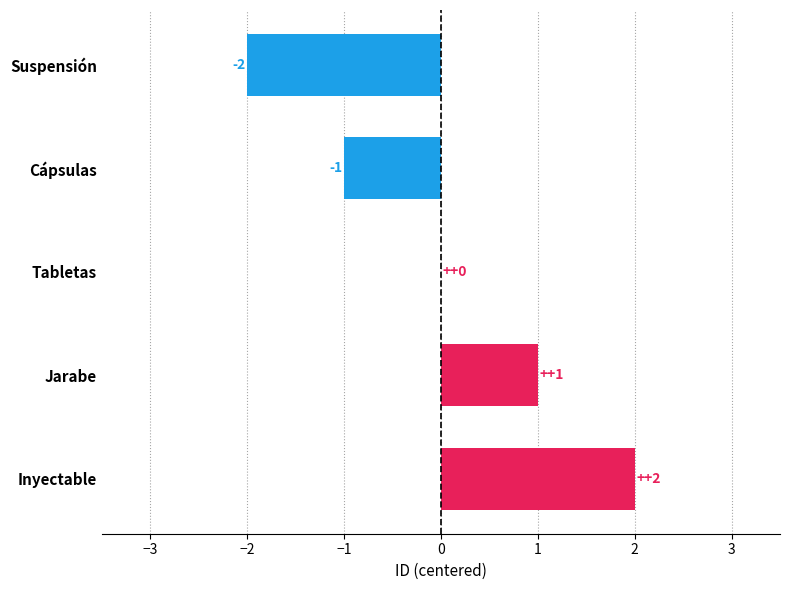

Is it true that the value at Suspensión is -3?

False